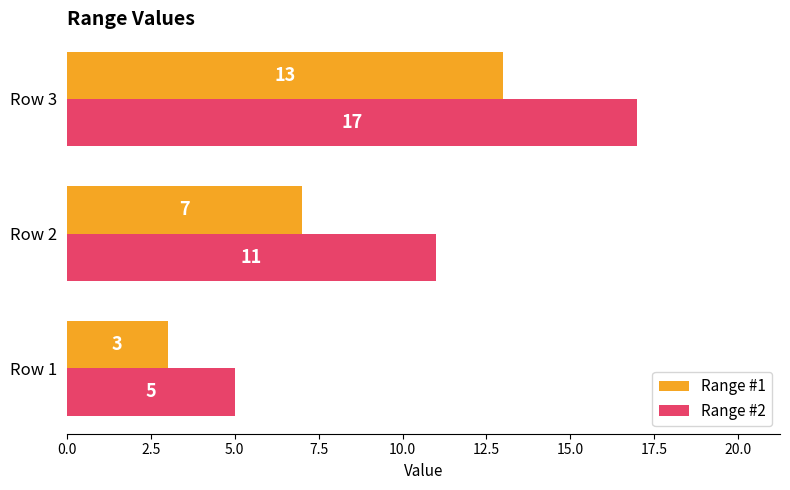

At which label is Range #1 closest to 8?

Row 2